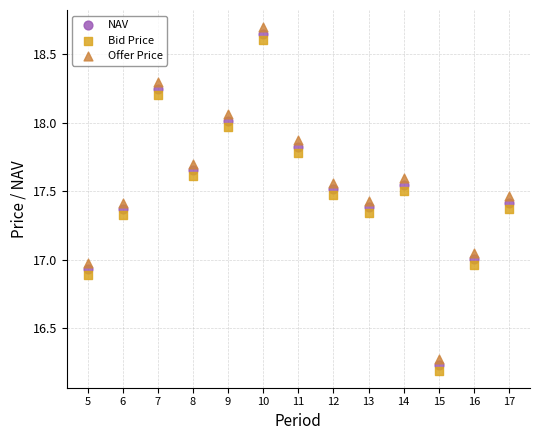

Which series reaches the maximum Y coordinate?

Offer Price